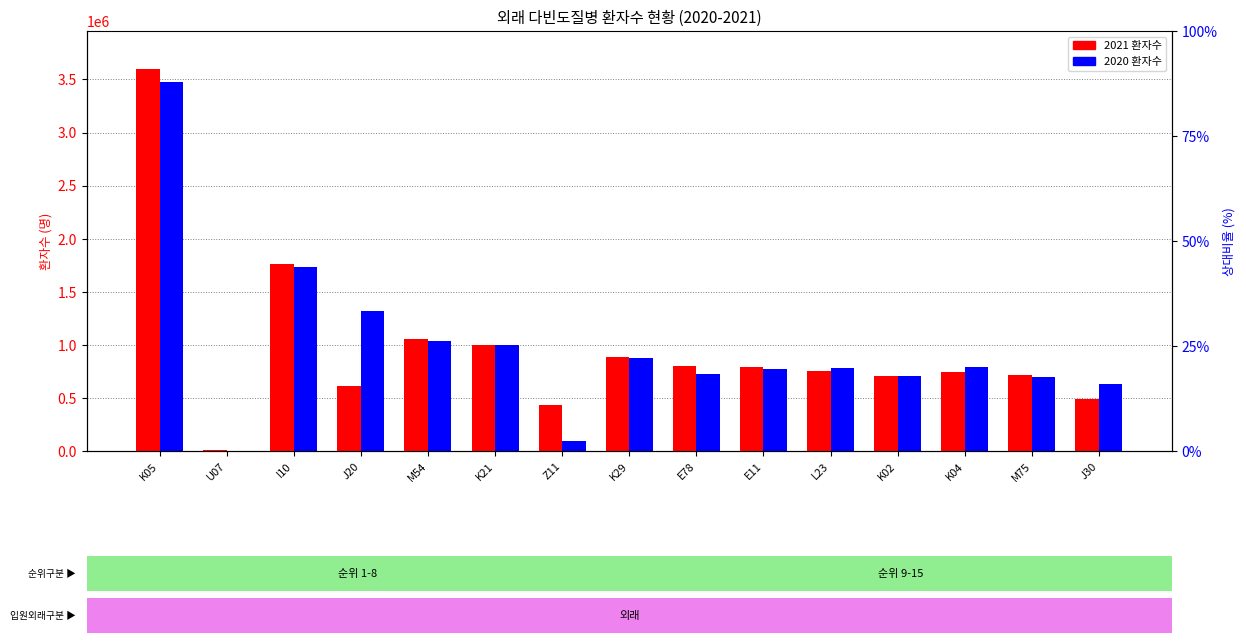

How many data points in 2020 환자수 are less than 777250?

7